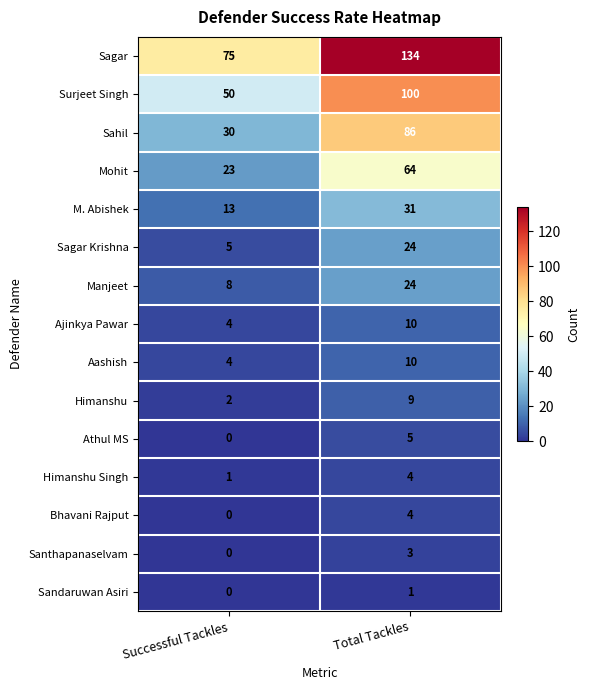

What is the sum of the Bhavani Rajput values at Successful Tackles and Total Tackles?

4